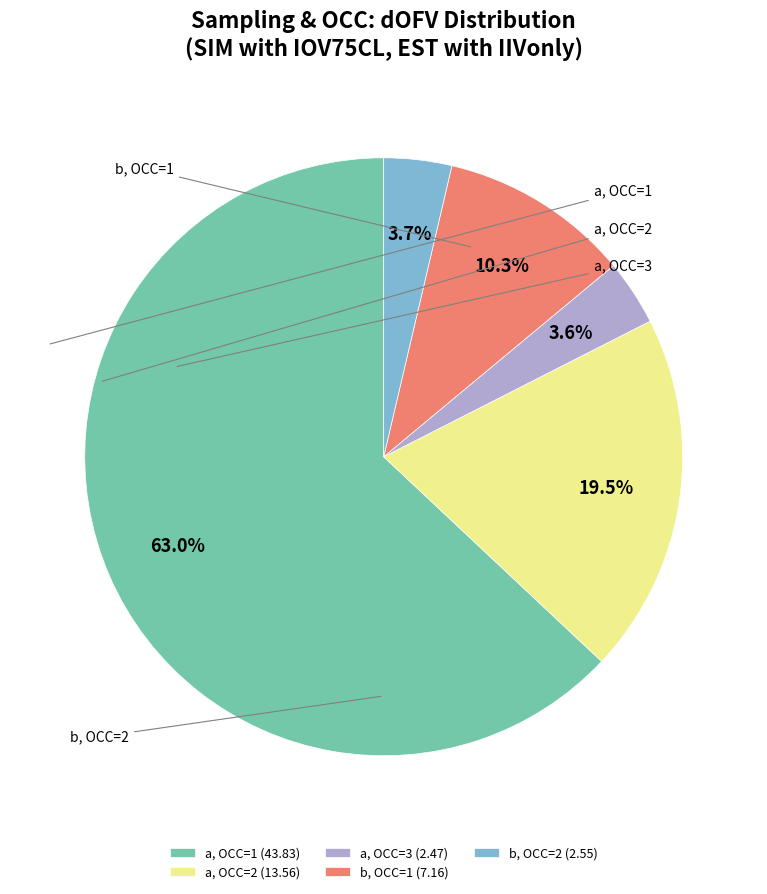

To the nearest percent, what is the difference between the largest and smallest slice percentages?

59%